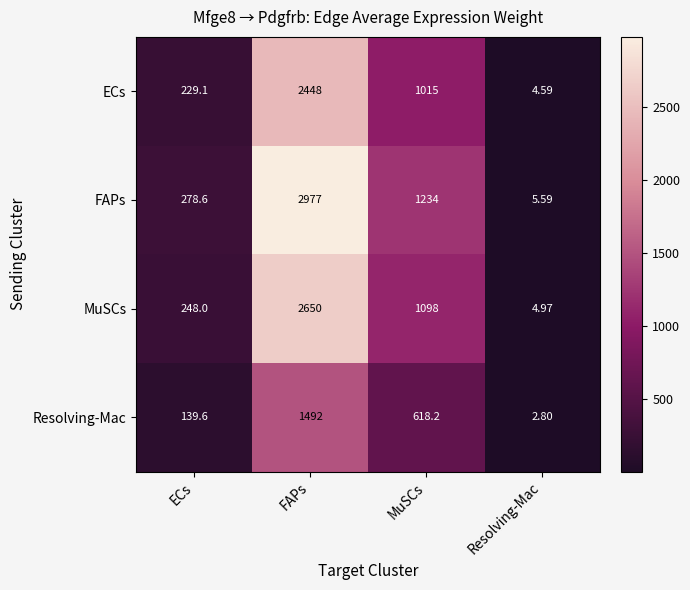

Where is FAPs nearest to the value 1491?

MuSCs